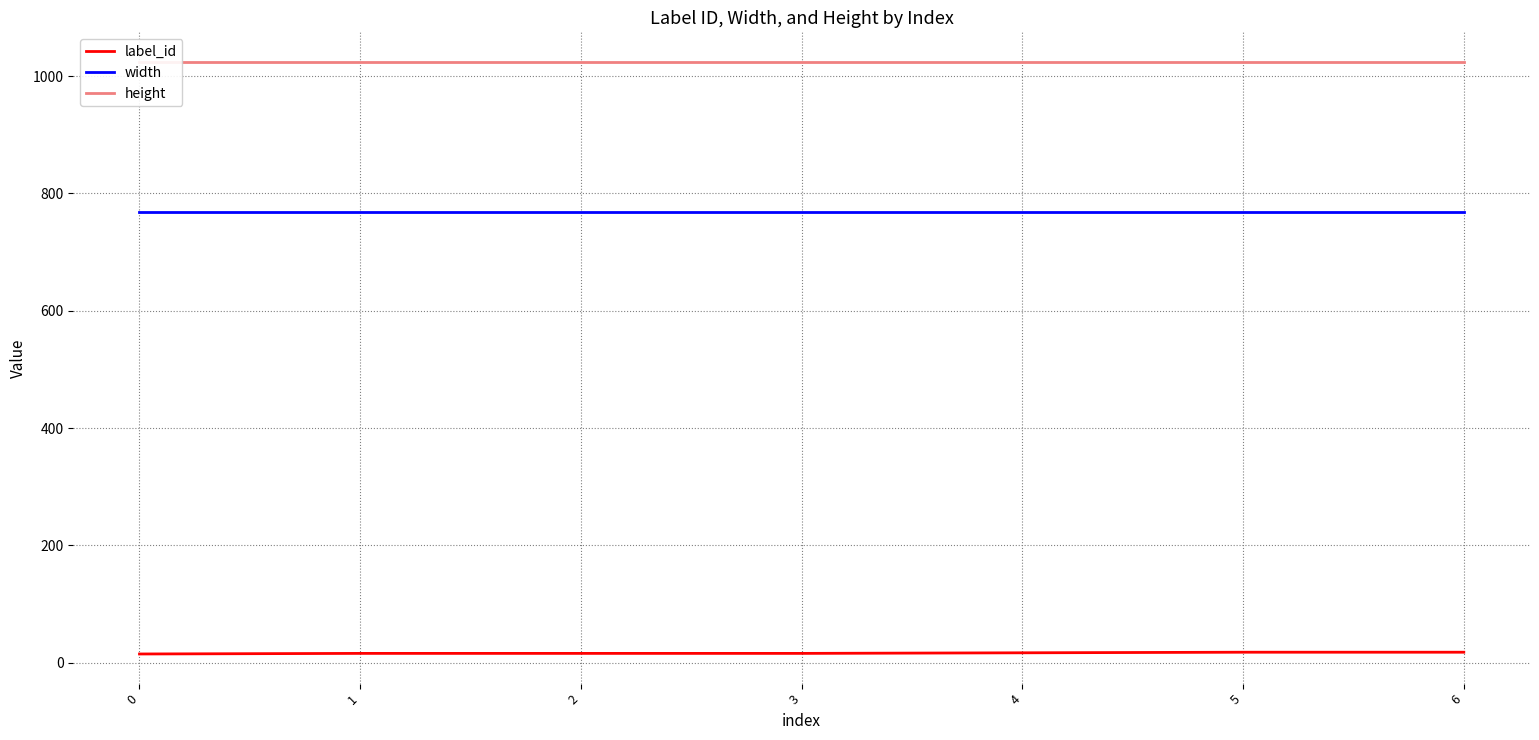

At which category is the sum across all series the highest?

5